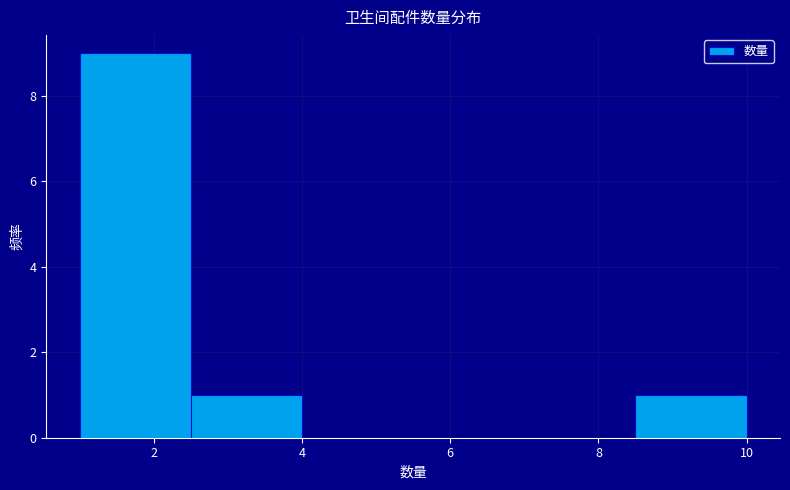

Reading left to right, transcribe this chart: for each bar, give the range it covers on the x-axis and its height. Neither the bar edges nor the heights are printed on the chart, so give them approximately, as read against the axes.

1.0 to 2.5: 9
2.5 to 4.0: 1
4.0 to 5.5: 0
5.5 to 7.0: 0
7.0 to 8.5: 0
8.5 to 10.0: 1